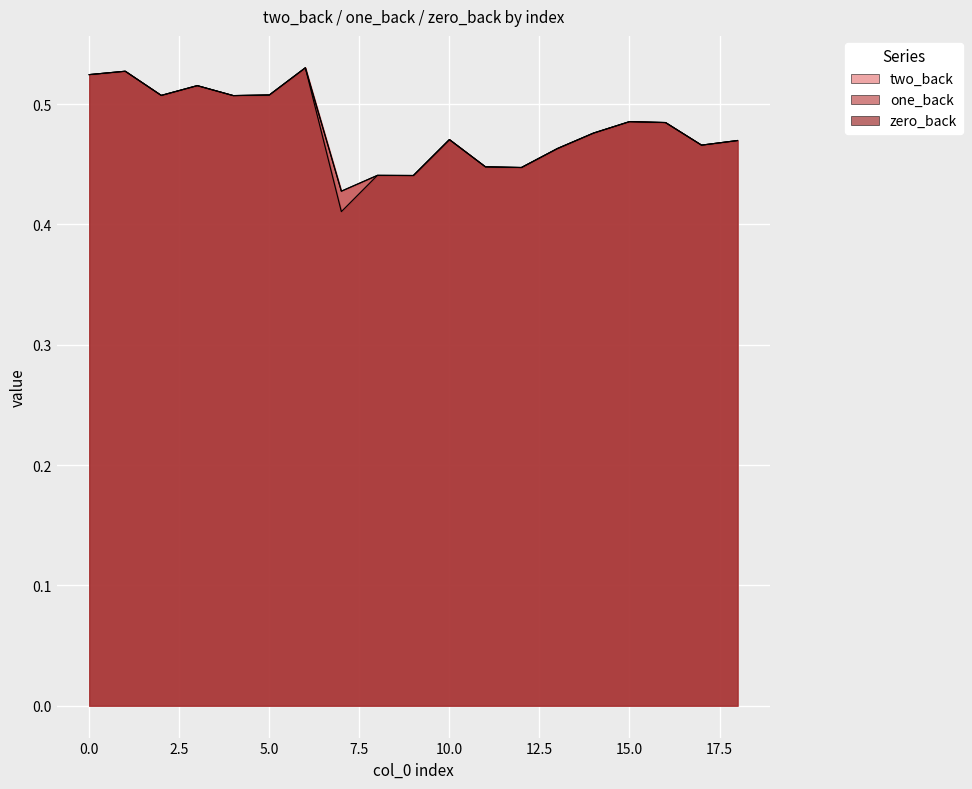

Where is the first local minimum for one_back?

2